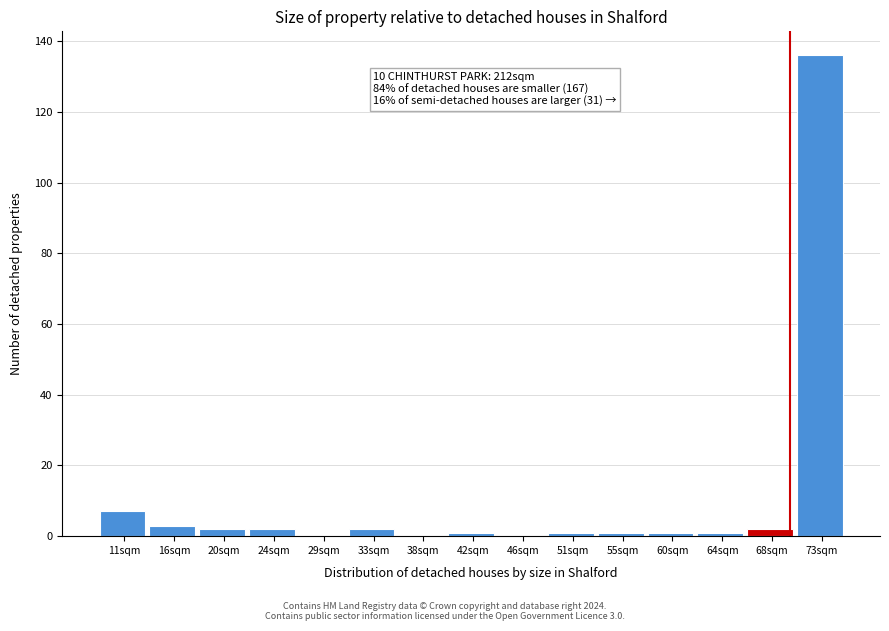

Which range on the x-axis has the tallest bar?

70.6 to 75.0